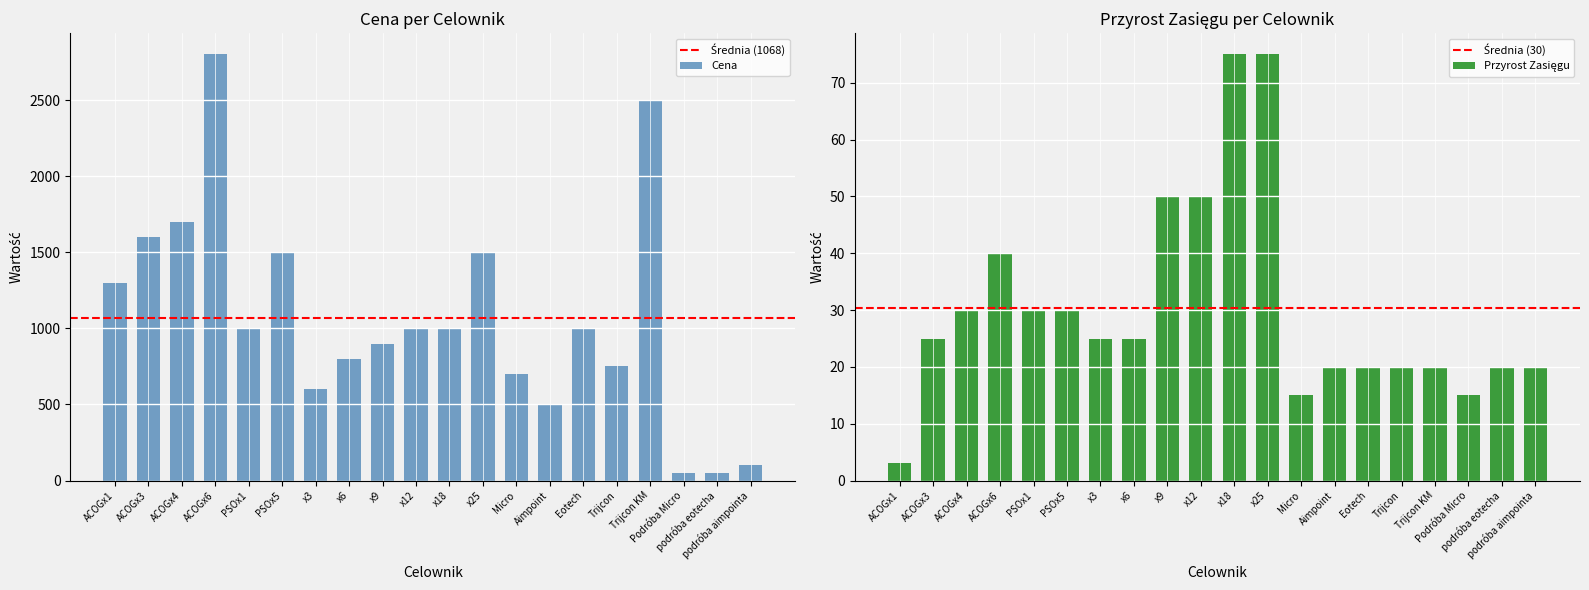

Reading left to right, transcribe all the data shown in this chart.

Cena: 1300	1600	1700	2800	1000	1500	600	800	900	1000	1000	1500	700	500	1000	750	2500	50	50	100
przyrost_zasiegu: 3	25	30	40	30	30	25	25	50	50	75	75	15	20	20	20	20	15	20	20